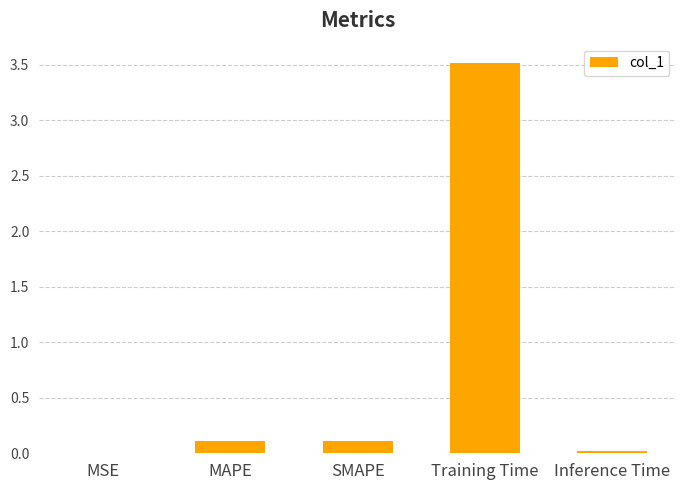

What is the sum of all values?

3.8